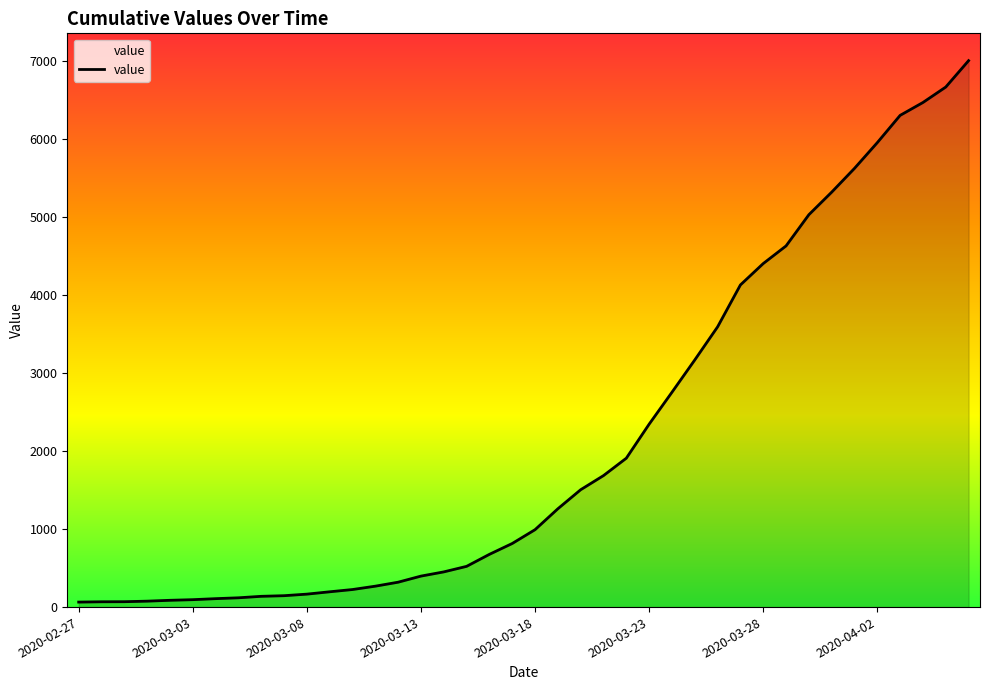

What is the maximum value shown in the chart?

7002